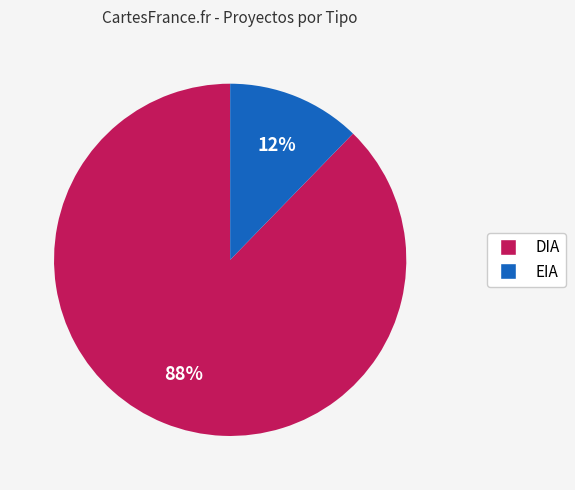

Between EIA and DIA, which is larger?

DIA